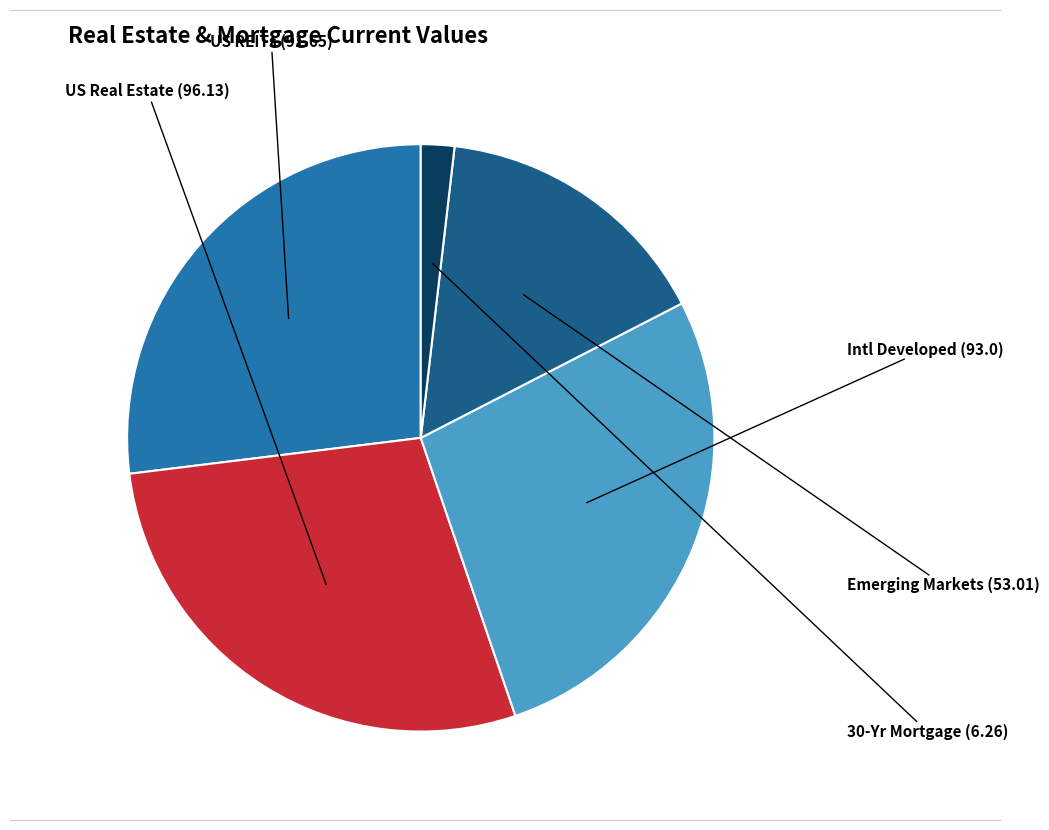

Is the sum of Intl Developed and Emerging Markets greater than half?

No